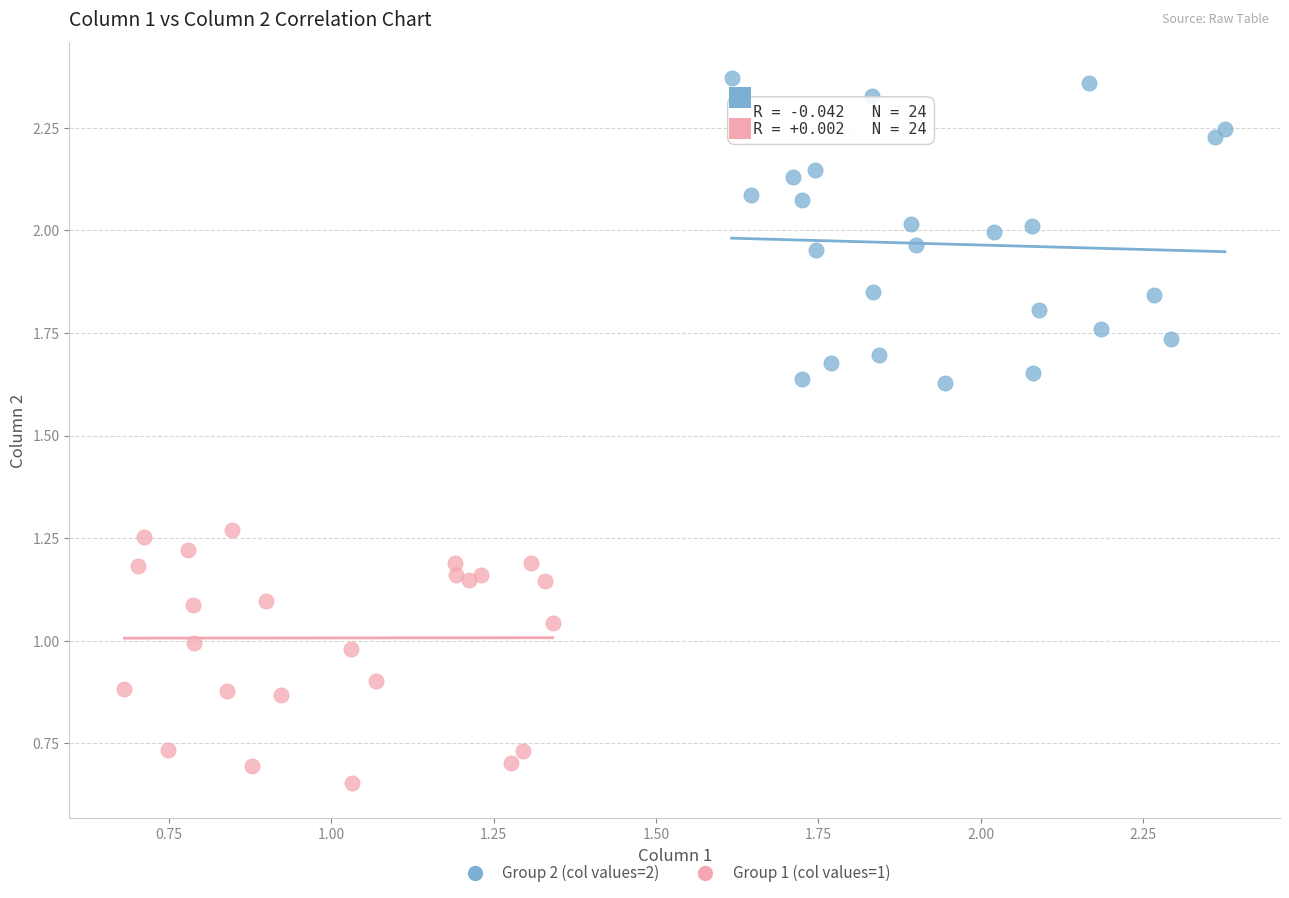

Which series contains the lowest Y value?

Group 1 (col values=1)